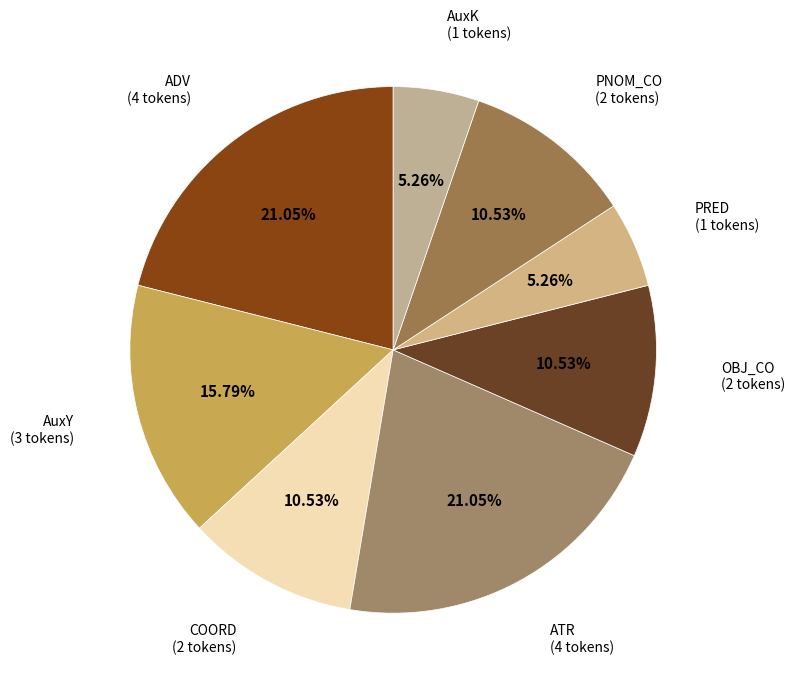

To the nearest percent, what is the average slice percentage?

12%